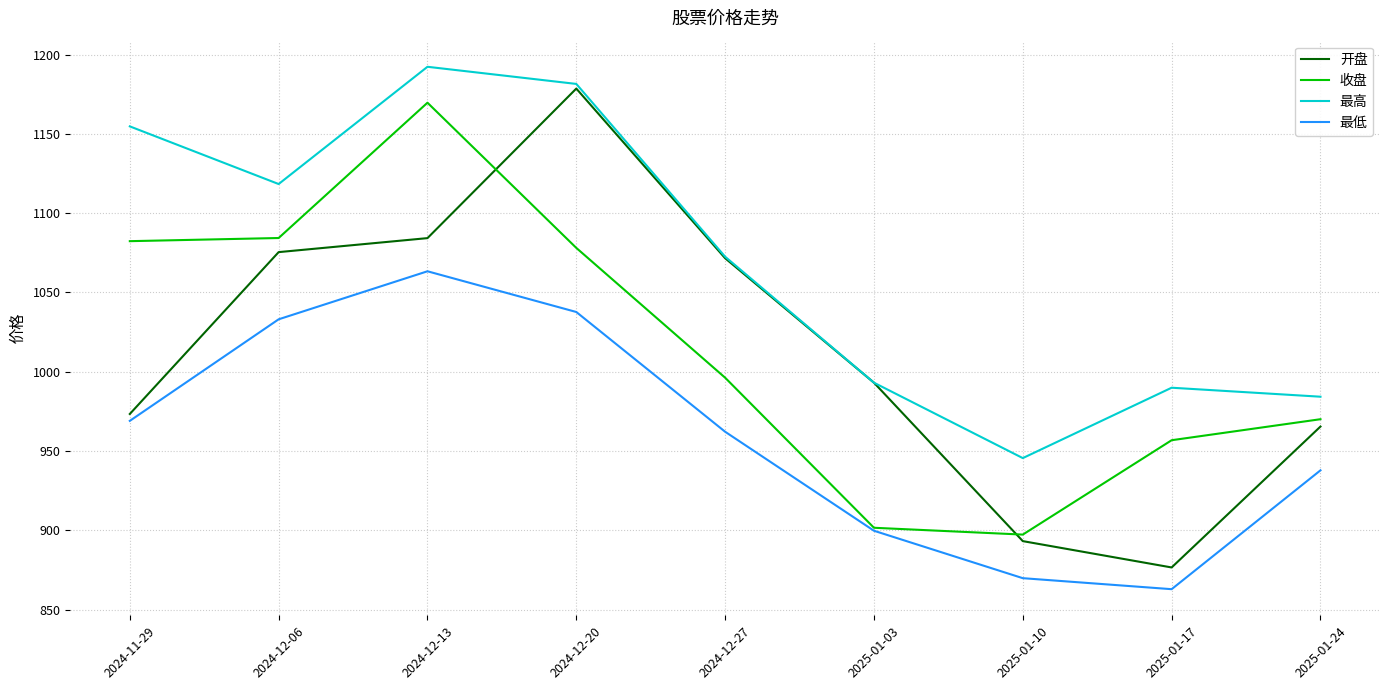

At which label is 最高 closest to 1068?

2024-12-27